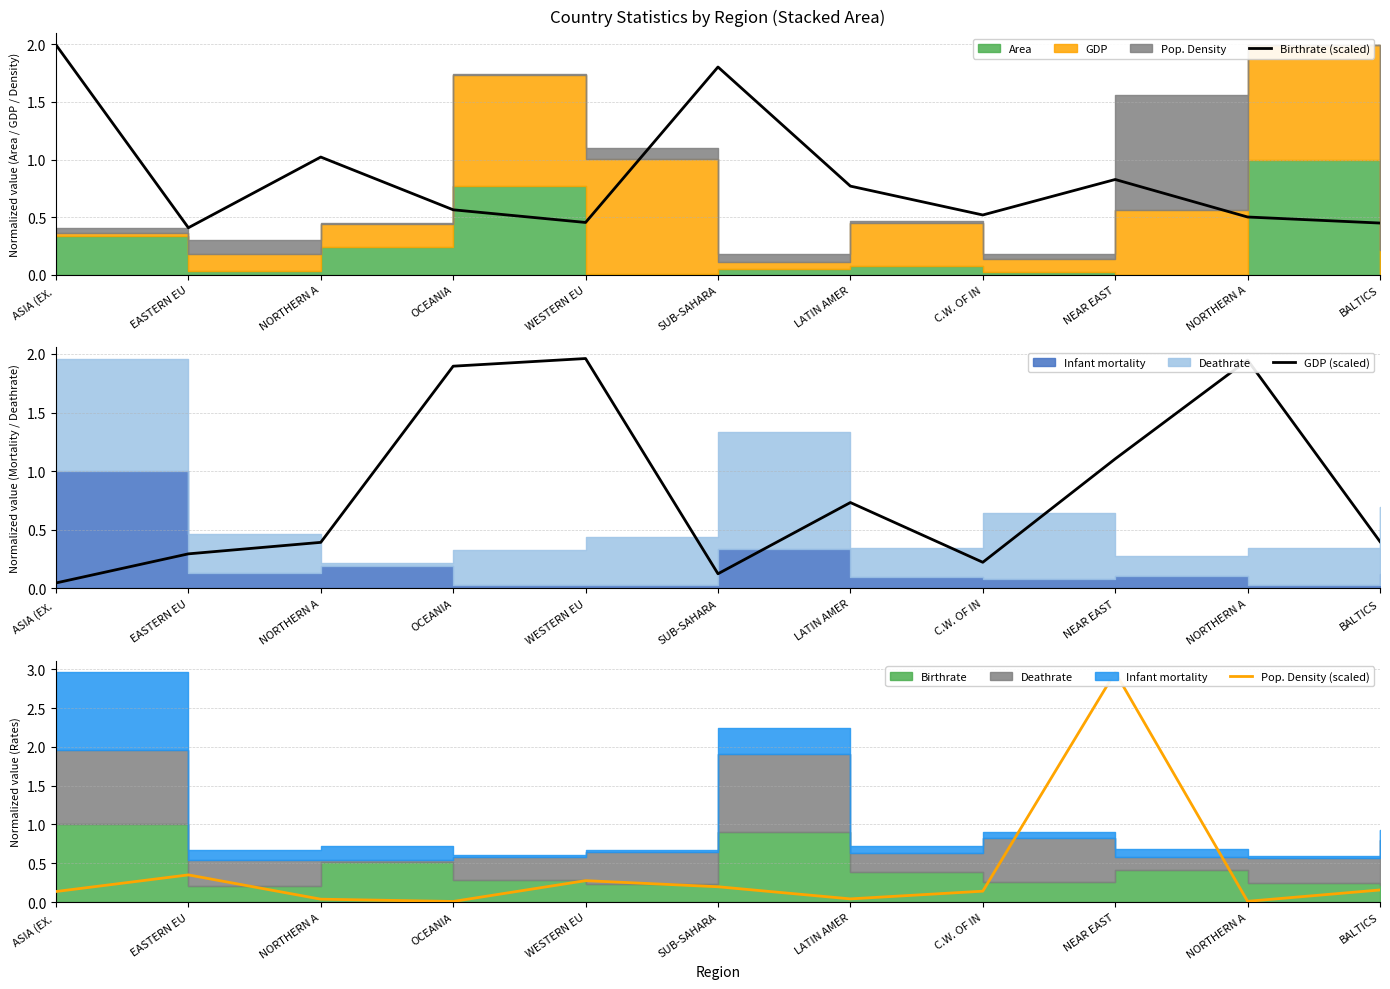

What is the value of the Birthrate (scaled) point at the 11th from the left?

0.4